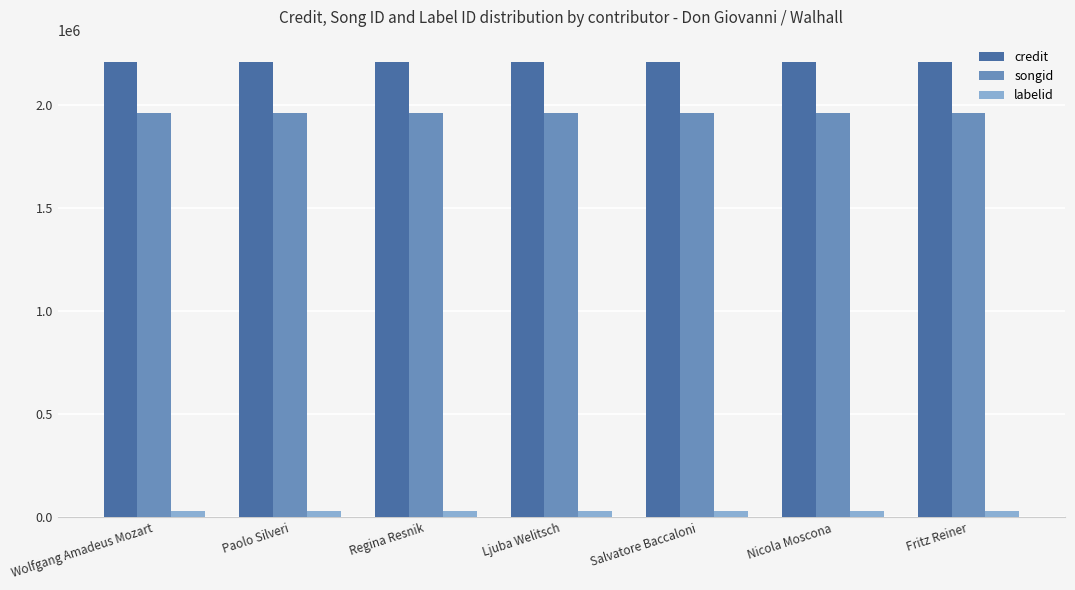

Rank the series at Regina Resnik from lowest to highest value.

labelid, songid, credit